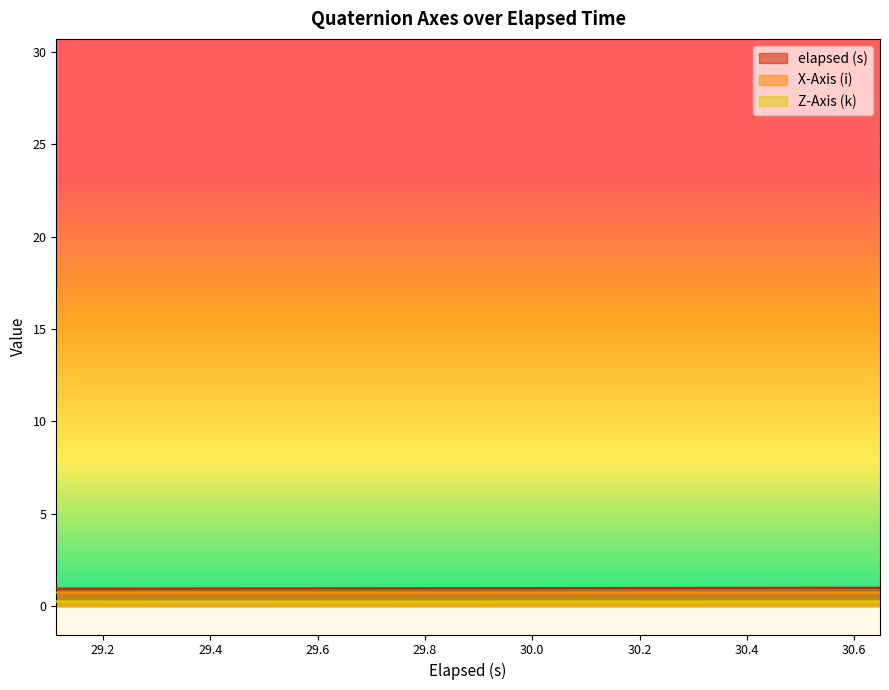

True or false: Z-Axis (k) and X-Axis (i) intersect in this chart.

False